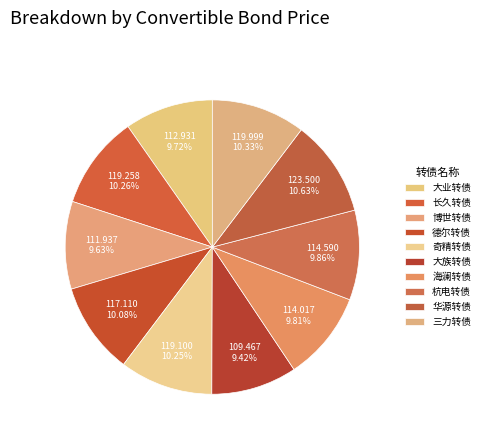

To the nearest percent, what portion does 德尔转债 represent?

10%